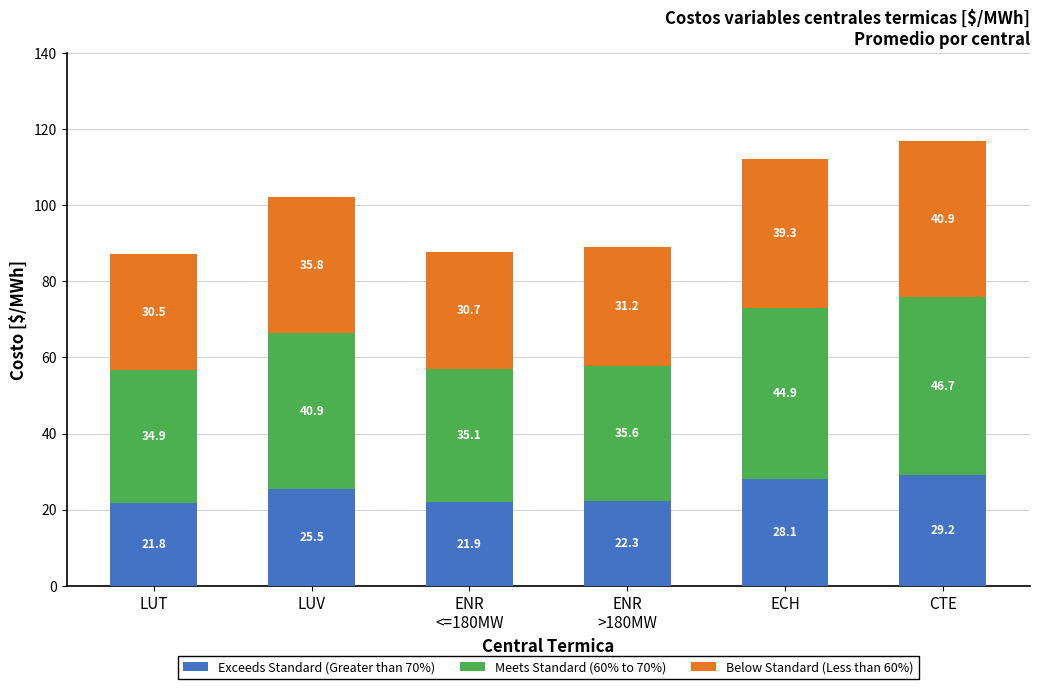

What are all the series names shown in the legend?

Exceeds Standard (Greater than 70%), Meets Standard (60% to 70%), Below Standard (Less than 60%)